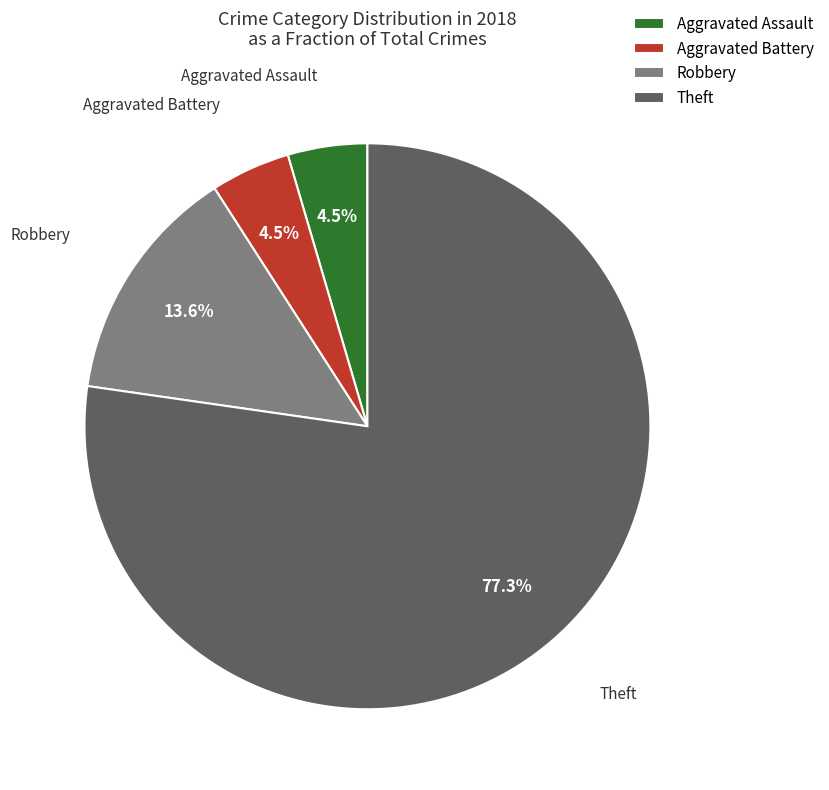

To the nearest percent, what is the difference between the Aggravated Assault and Robbery slice percentages?

9%